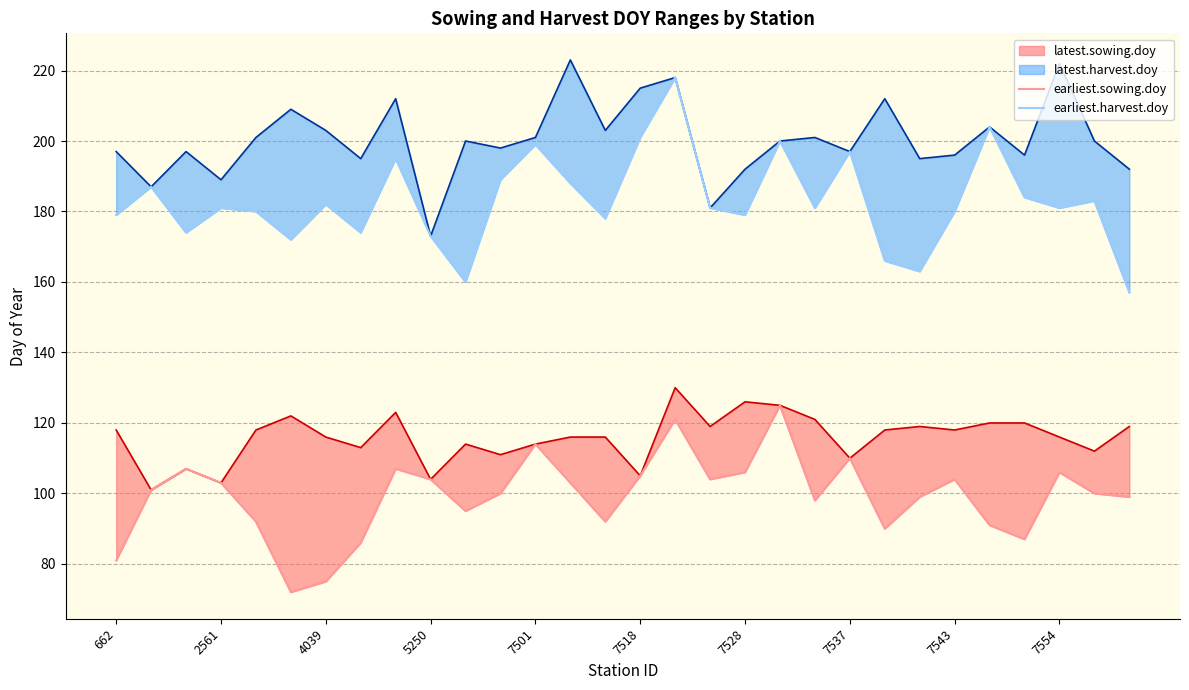

What is the total value across all series at 662?

260